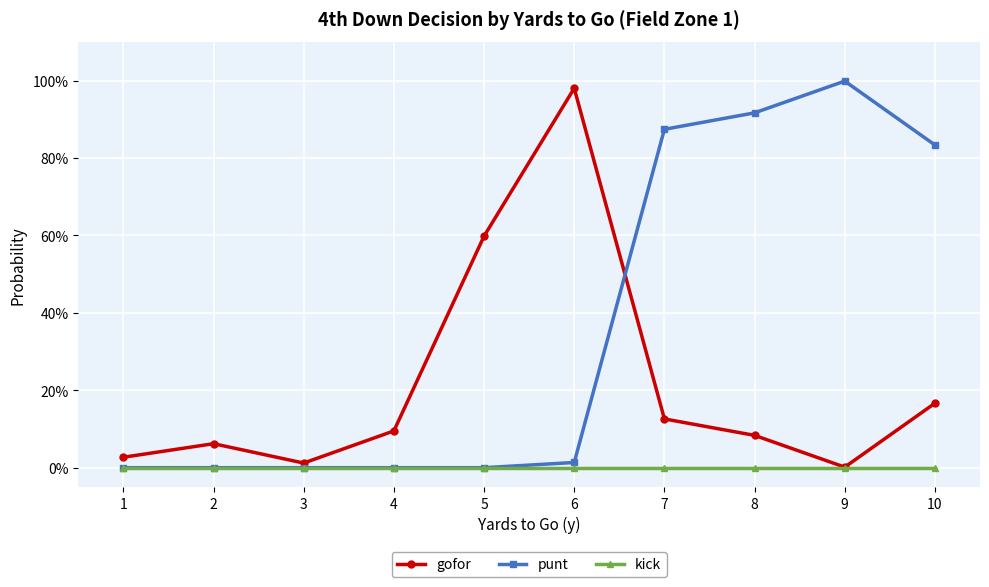

What is the greatest value displayed?

1.0